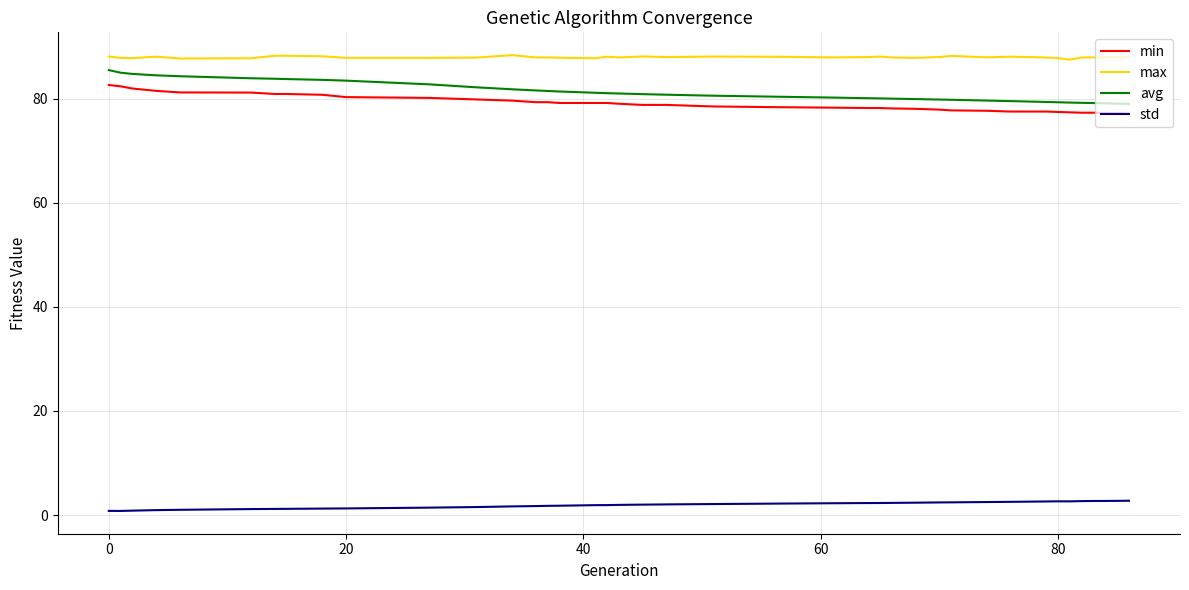

True or false: max and avg intersect in this chart.

False